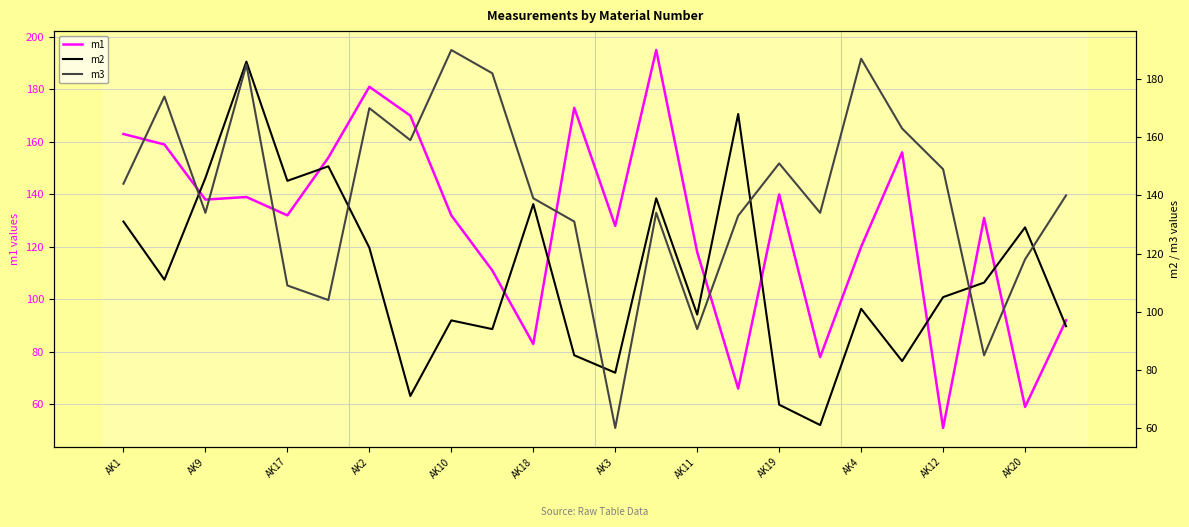

True or false: m1 and m2 cross at least once.

True